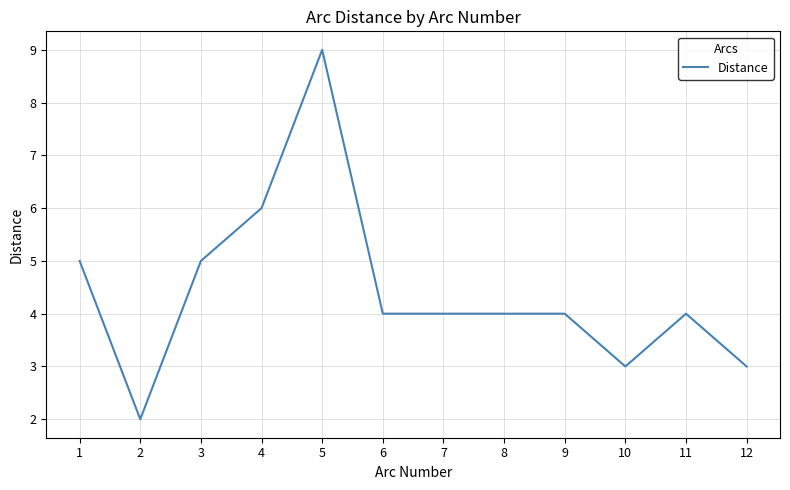

Between 2 and 1, which is larger?

1